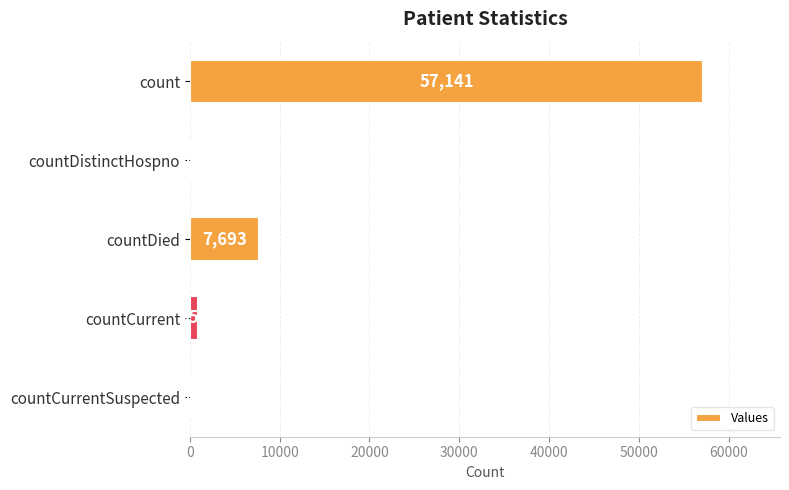

At which category does the chart reach its peak across all series?

count